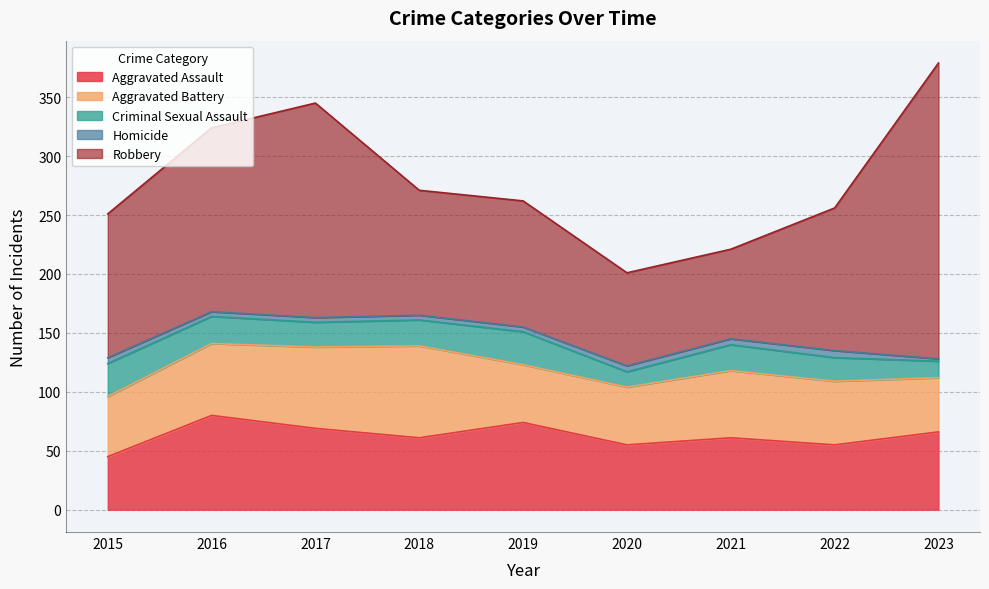

What is the value of the Criminal Sexual Assault point at the 4th from the left?

22